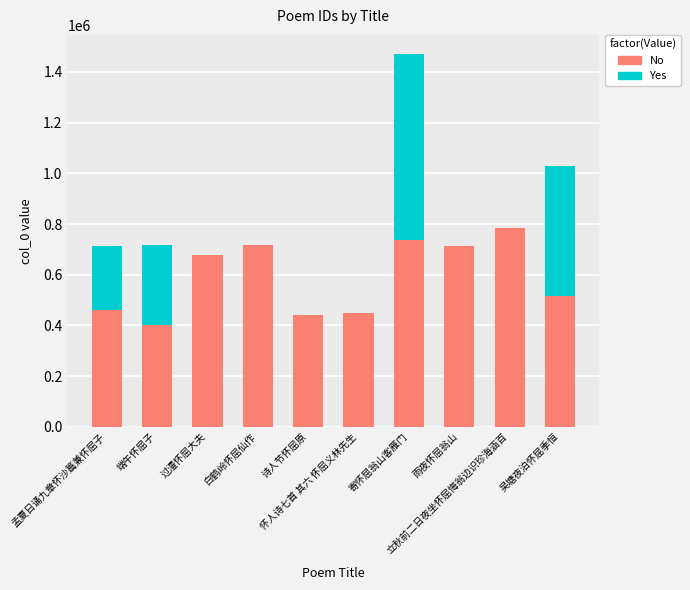

What is the sum of all No values?

5895212